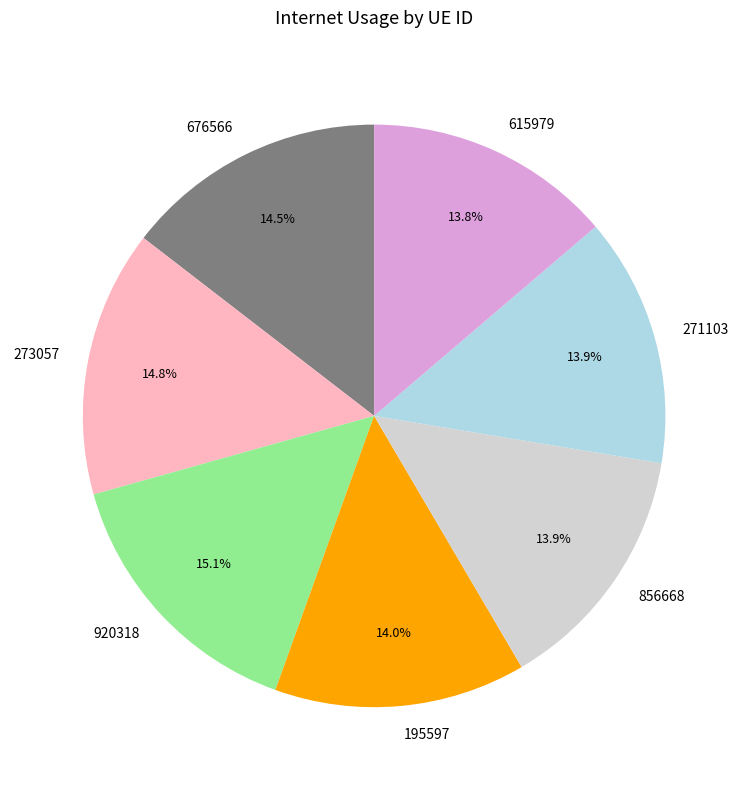

What is the ratio of the value at 615979 to the value at 195597?

1.0